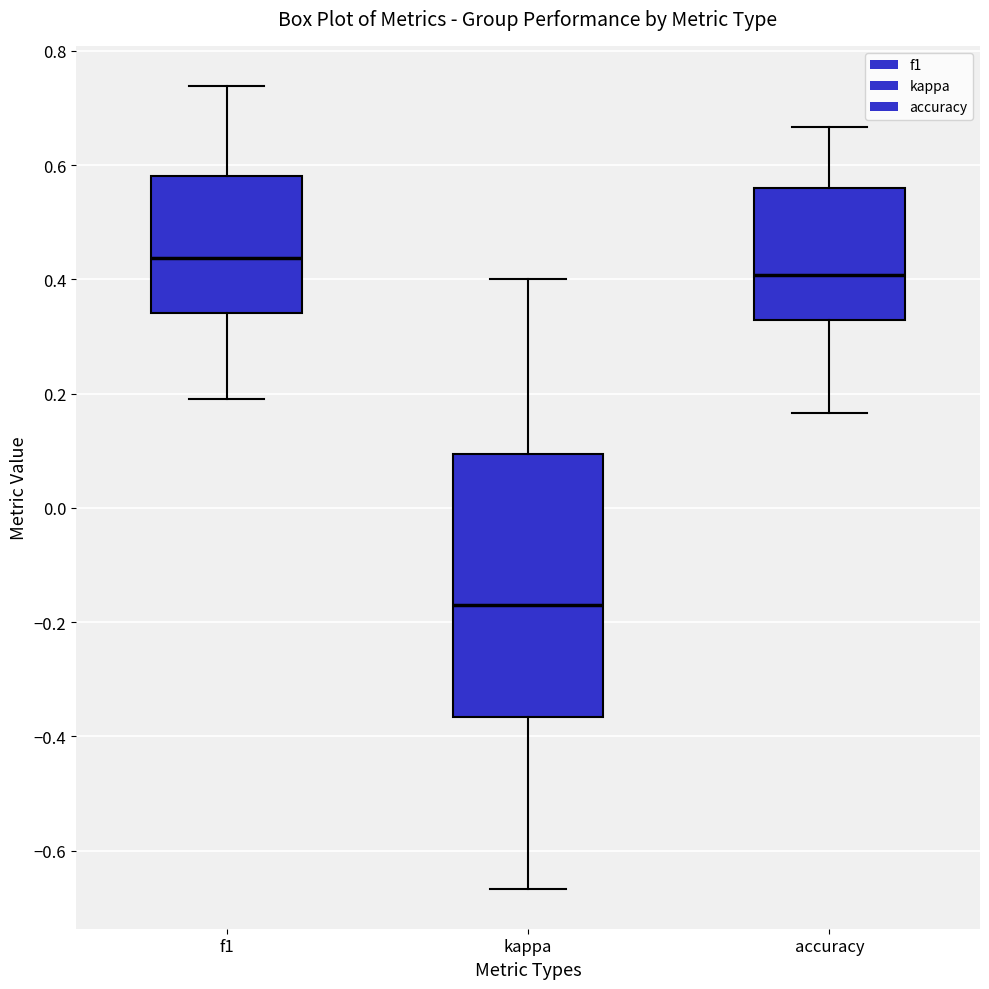

Reading left to right, transcribe this box plot: for each box, give where its median line is, the range the box spans, and where its two whiskers end, as read against the y-axis. The values are not printed on the chart, so give them approximately, as read against the axis.

f1: median 0.44, box 0.34 to 0.58, whiskers 0.20 to 0.74
kappa: median -0.18, box -0.36 to 0.10, whiskers -0.66 to 0.40
accuracy: median 0.40, box 0.32 to 0.56, whiskers 0.16 to 0.66